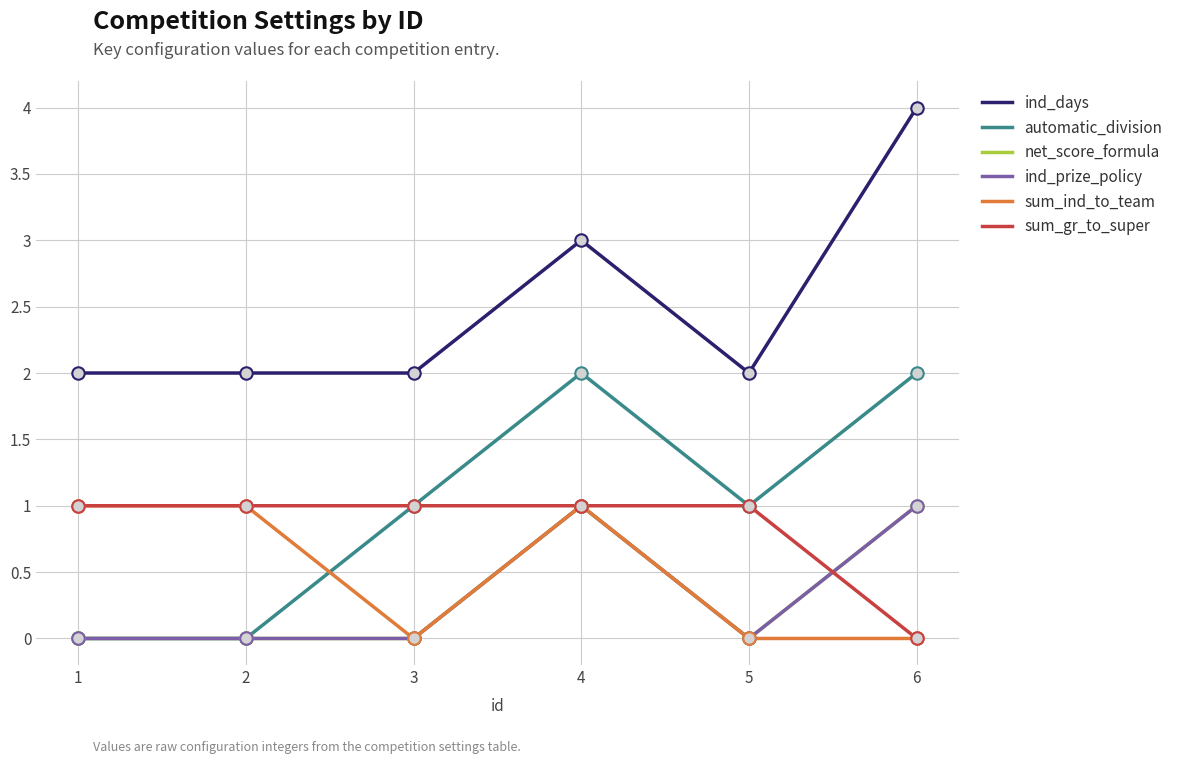

Does the chart have visible grid lines?

Yes